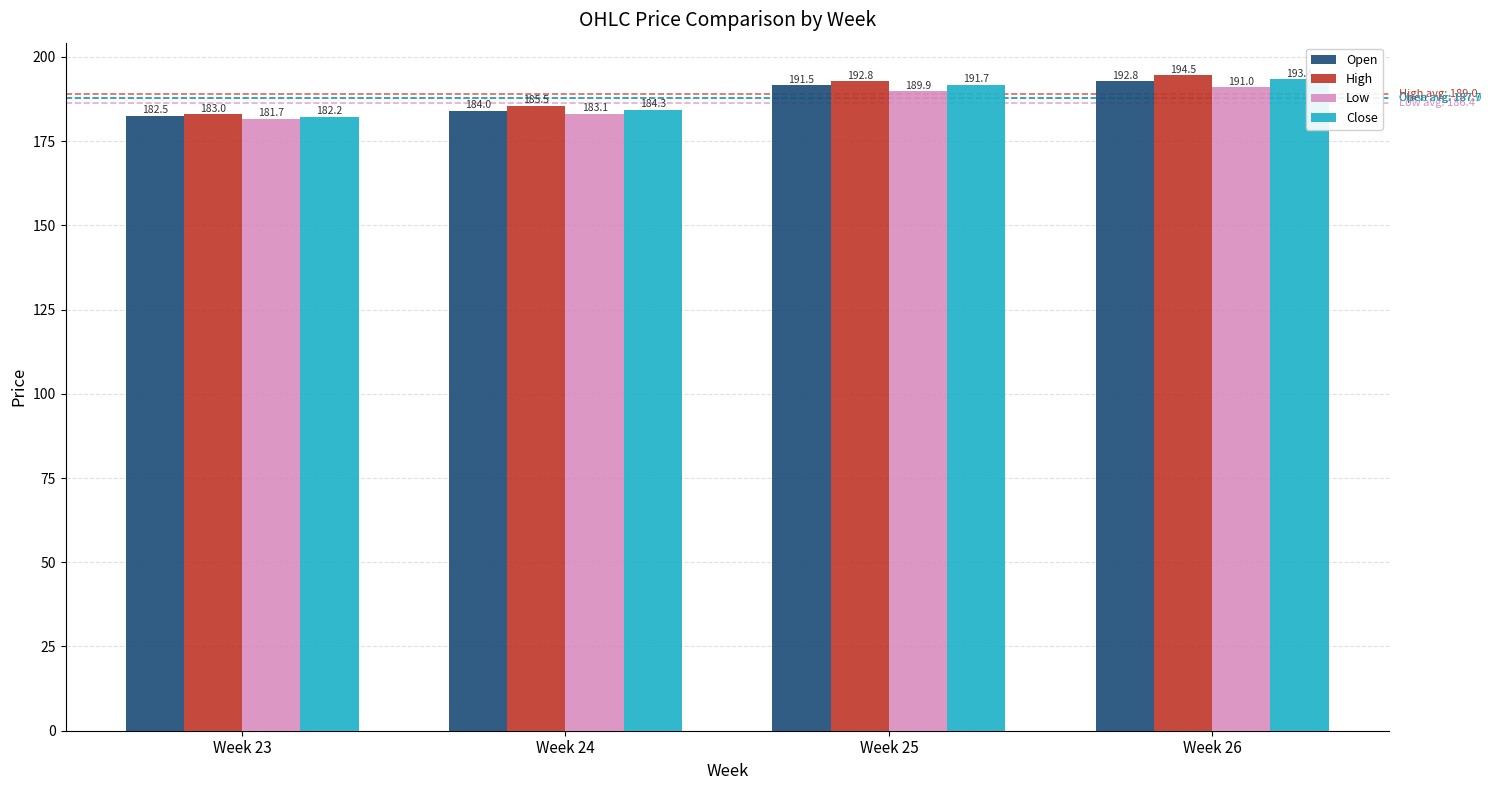

What are all the series names shown in the legend?

Open, High, Low, Close